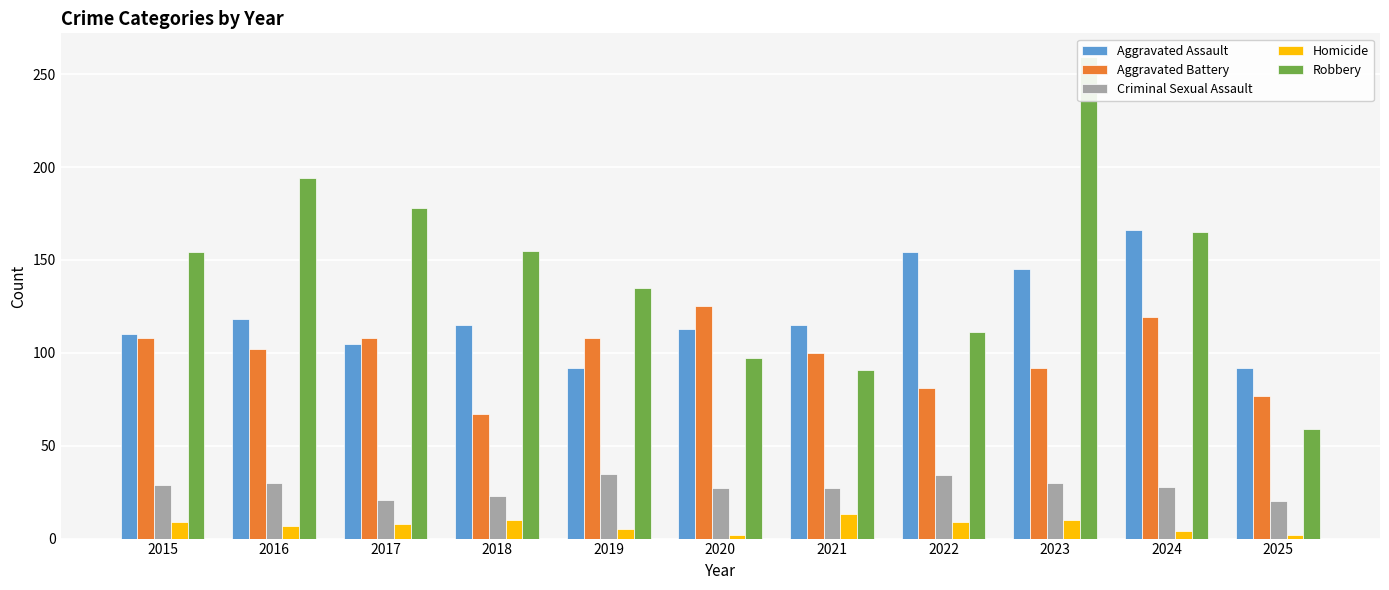

True or false: Aggravated Battery has a value of 108 at 2019.

True